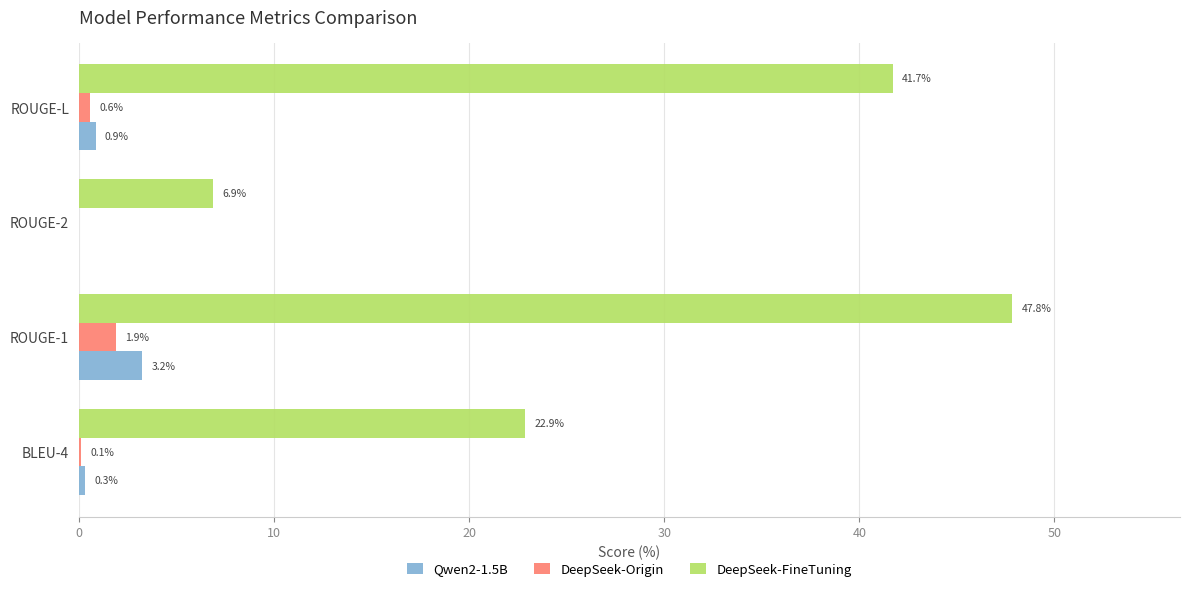

At which category is the sum across all series the highest?

ROUGE-1